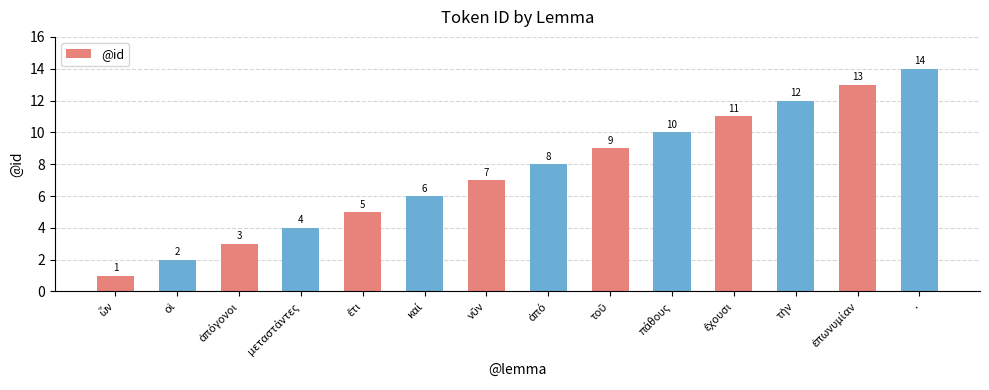

What is the difference between the maximum and minimum values?

13